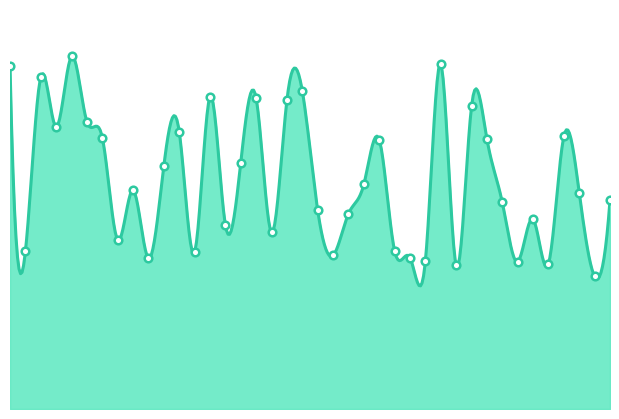

What is the change in value from Loja 5 to Loja 16?

-1769.6